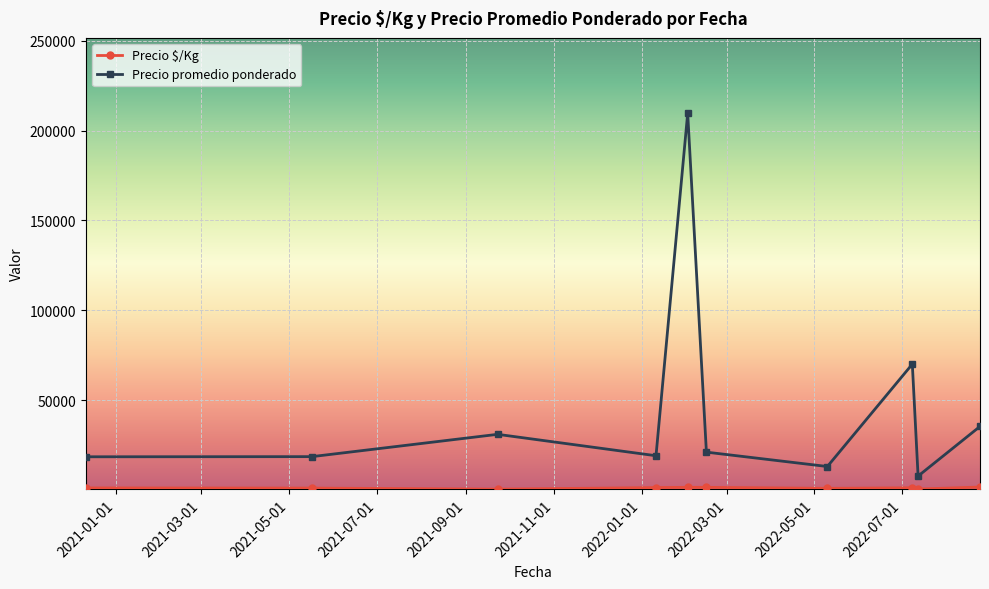

What is the highest value of the Precio promedio ponderado series?

209666.7